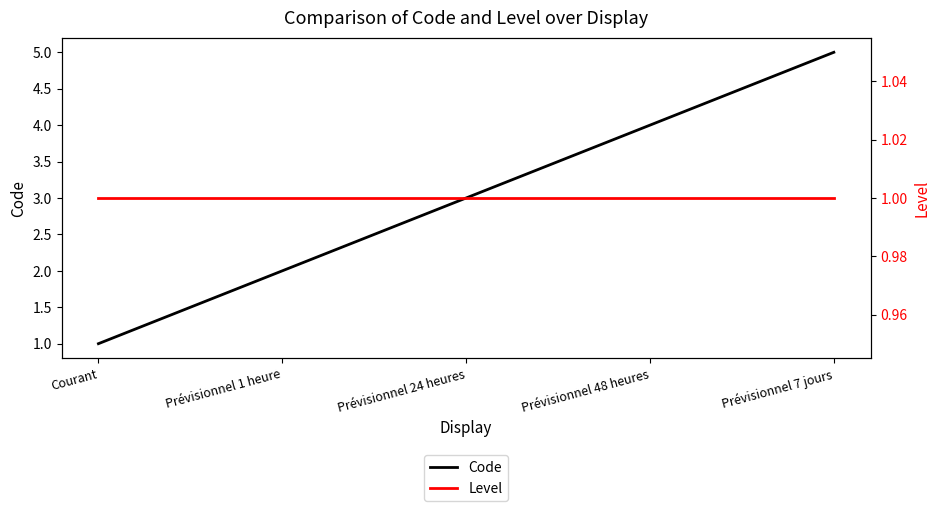

Which series has the largest total across all categories?

Code